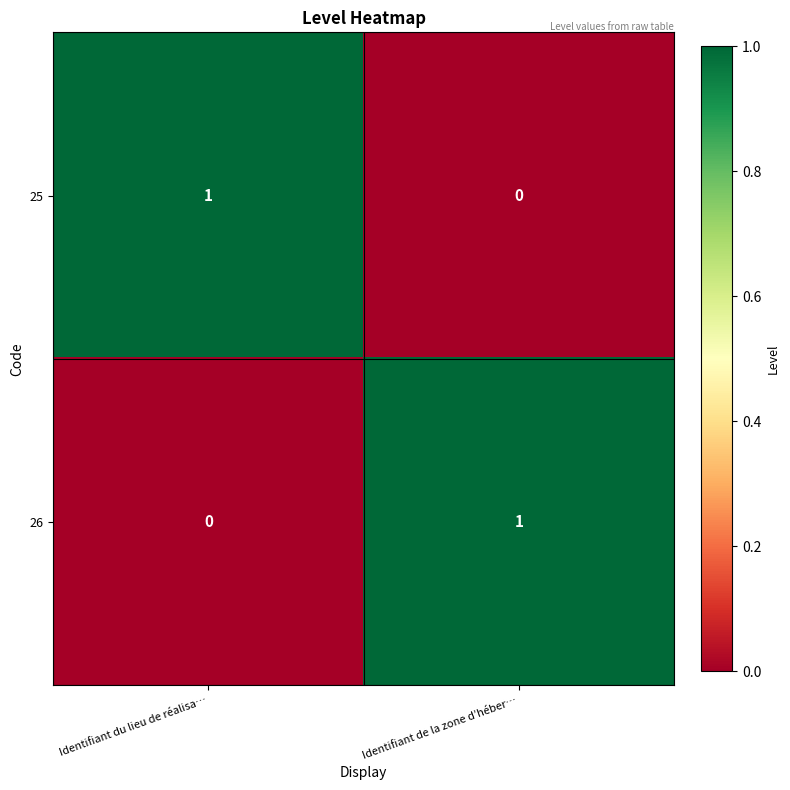

Rank the series at Identifiant de la zone d’héber… from highest to lowest value.

26, 25